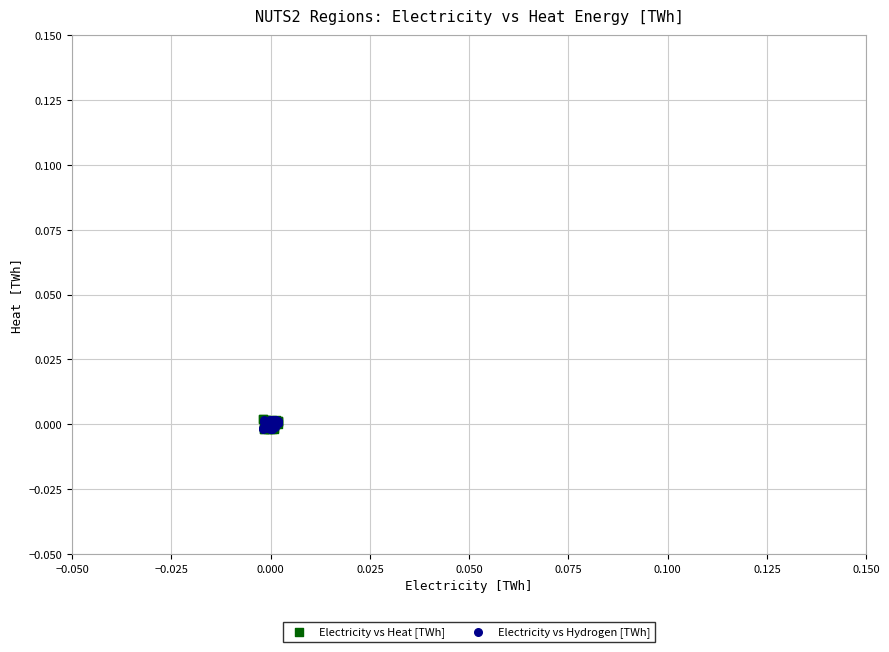

What are all the series names shown in the legend?

Electricity vs Heat [TWh], Electricity vs Hydrogen [TWh]